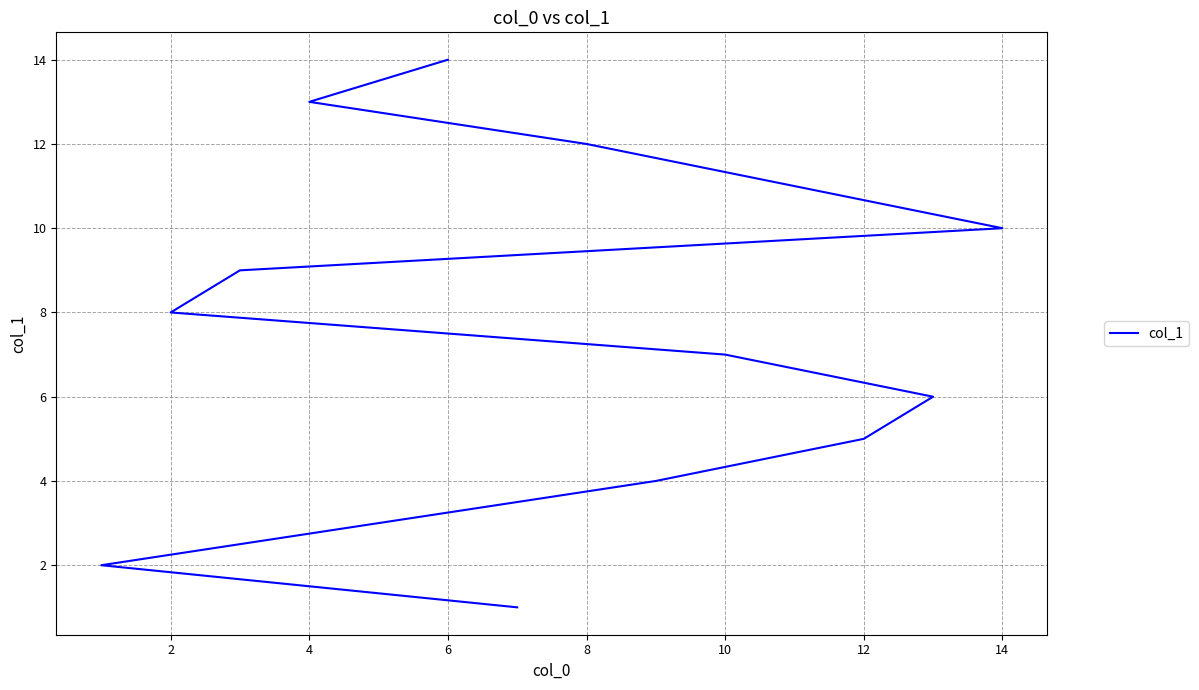

True or false: the data shows 5 at 4.

False